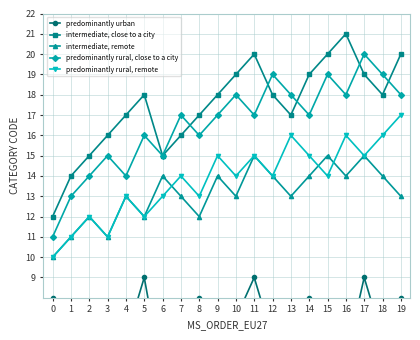

How many data points in predominantly rural, remote are less than 14?

8